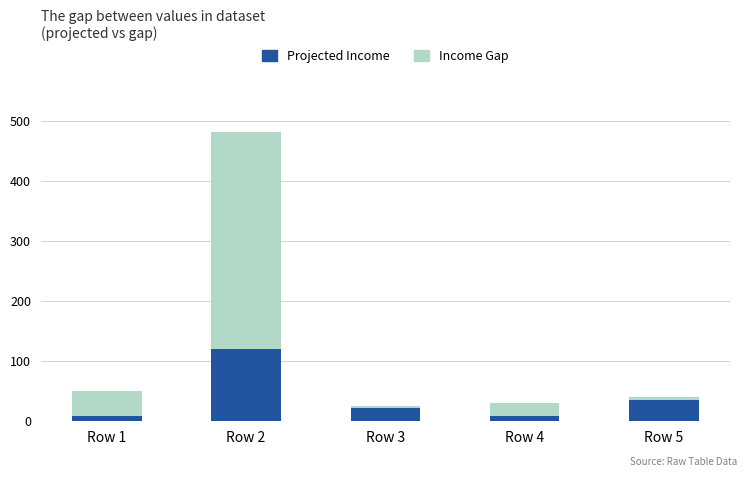

At which label does Projected Income reach its peak?

Row 2